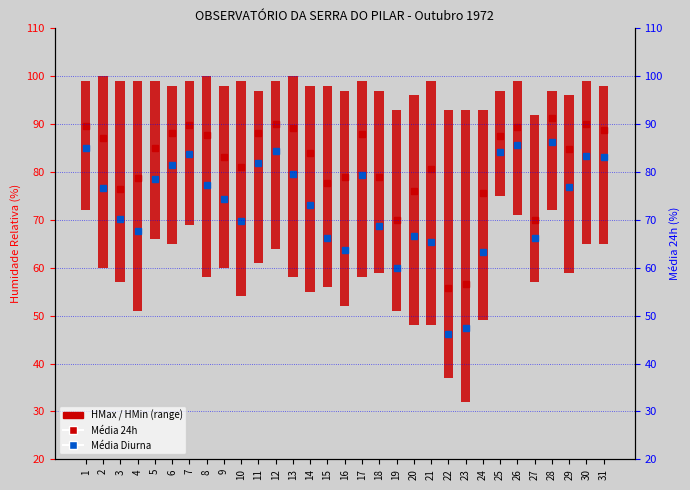

Where does the Média 24h series first go above 84?

1